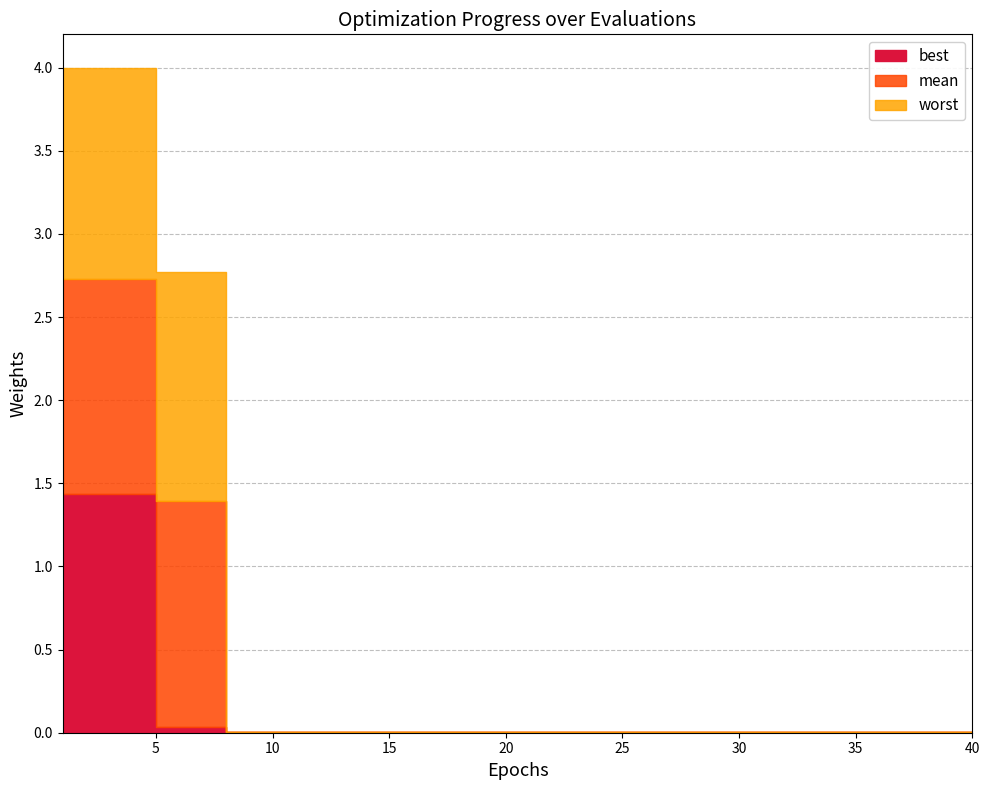

At 7, list the series in order from largest to smallest.

worst, mean, best